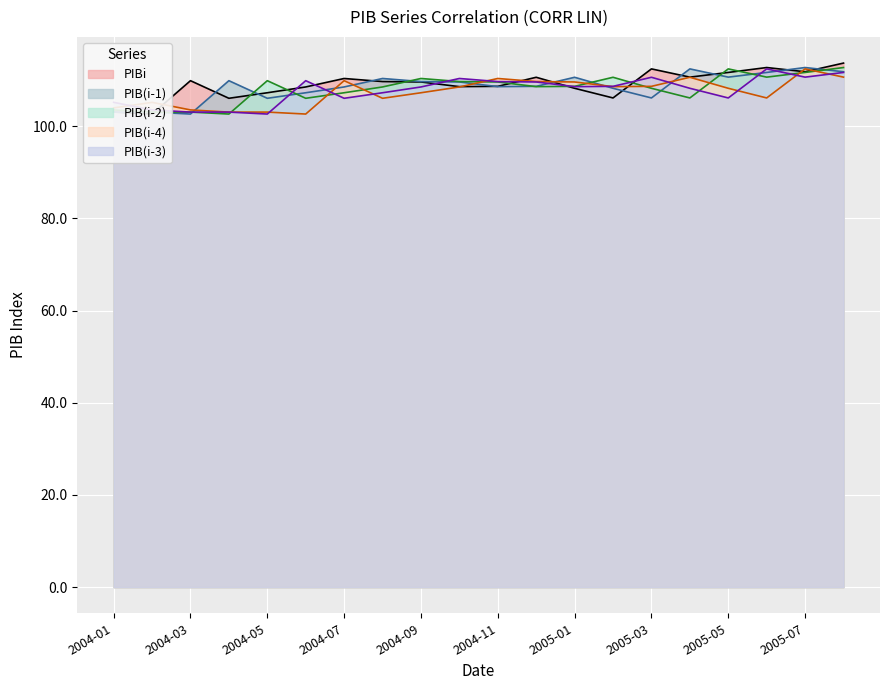

How many values in the PIB(i-3) series are below 108?

8